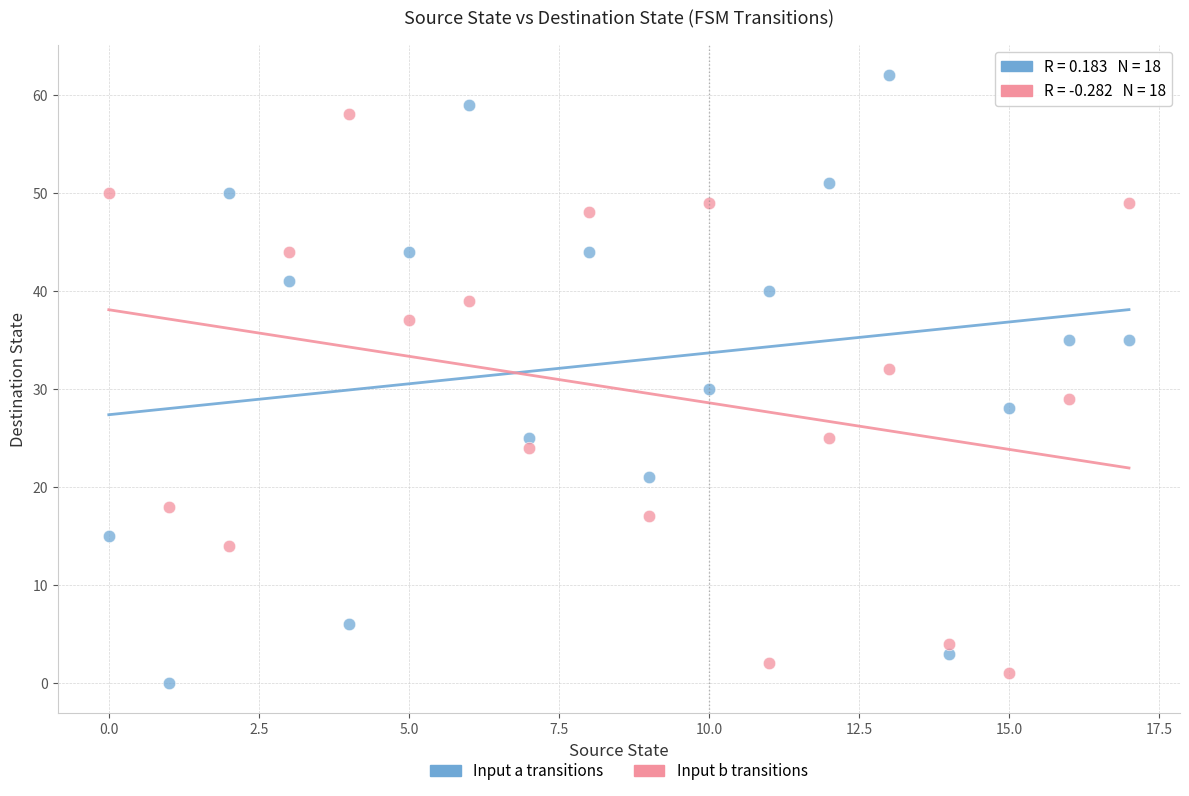

Across all data points, what is the range of Y values (max minus min)?

62